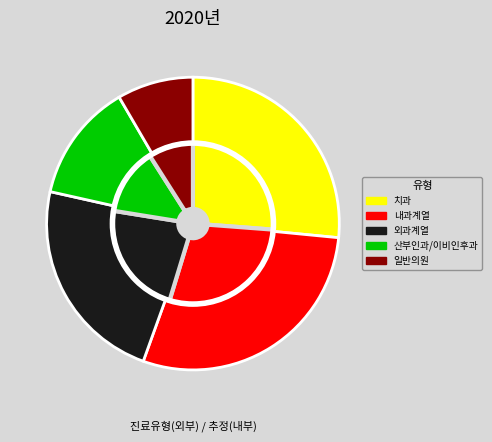

Is there a majority slice in this chart?

No